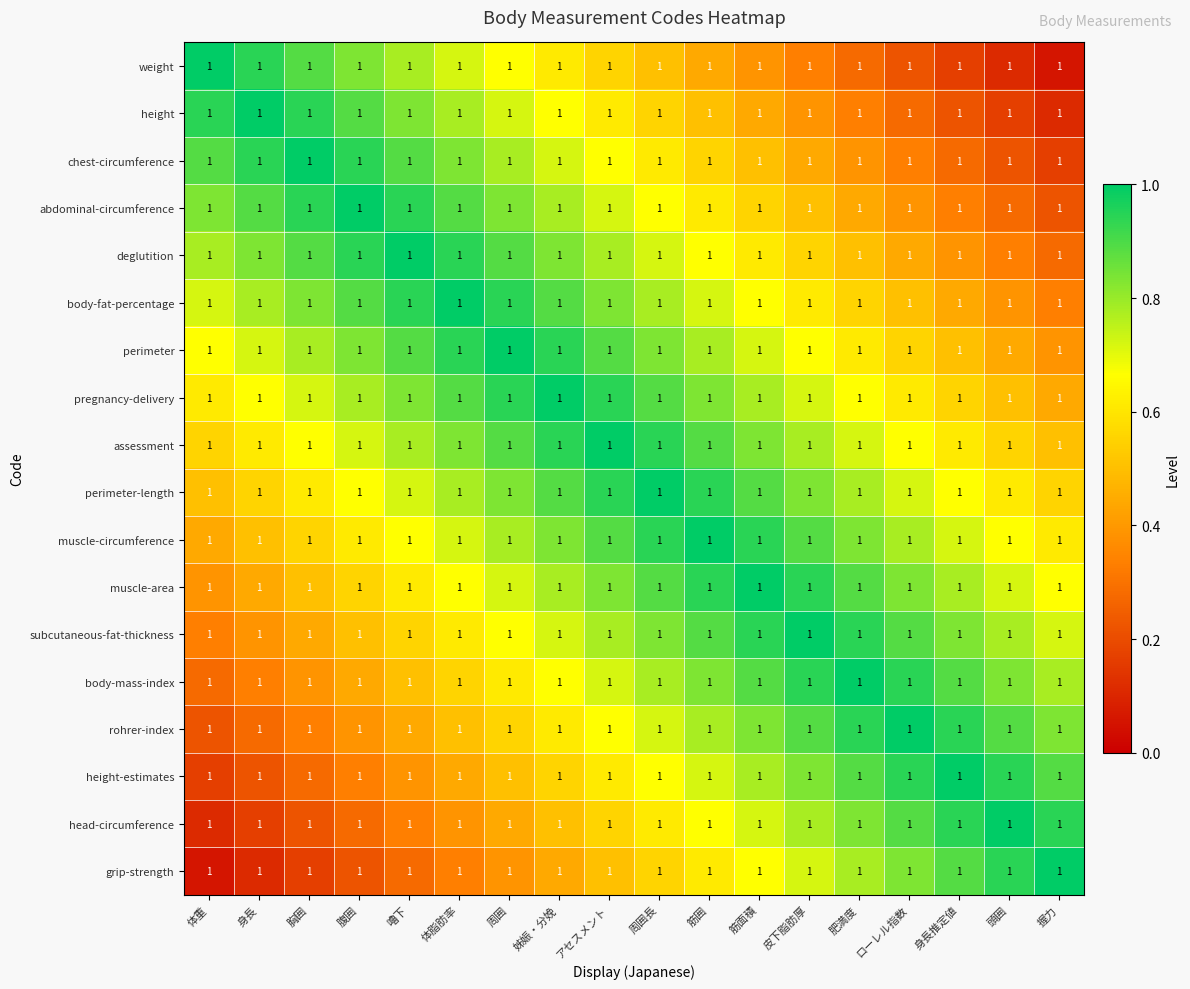

Which has a higher value, 筋面積 or アセスメント?

アセスメント